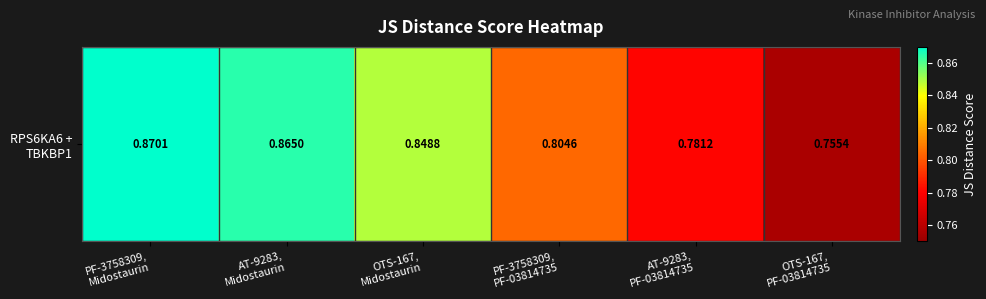

The chart shows a value of 0.9 at AT-9283,
Midostaurin. True or false?

True